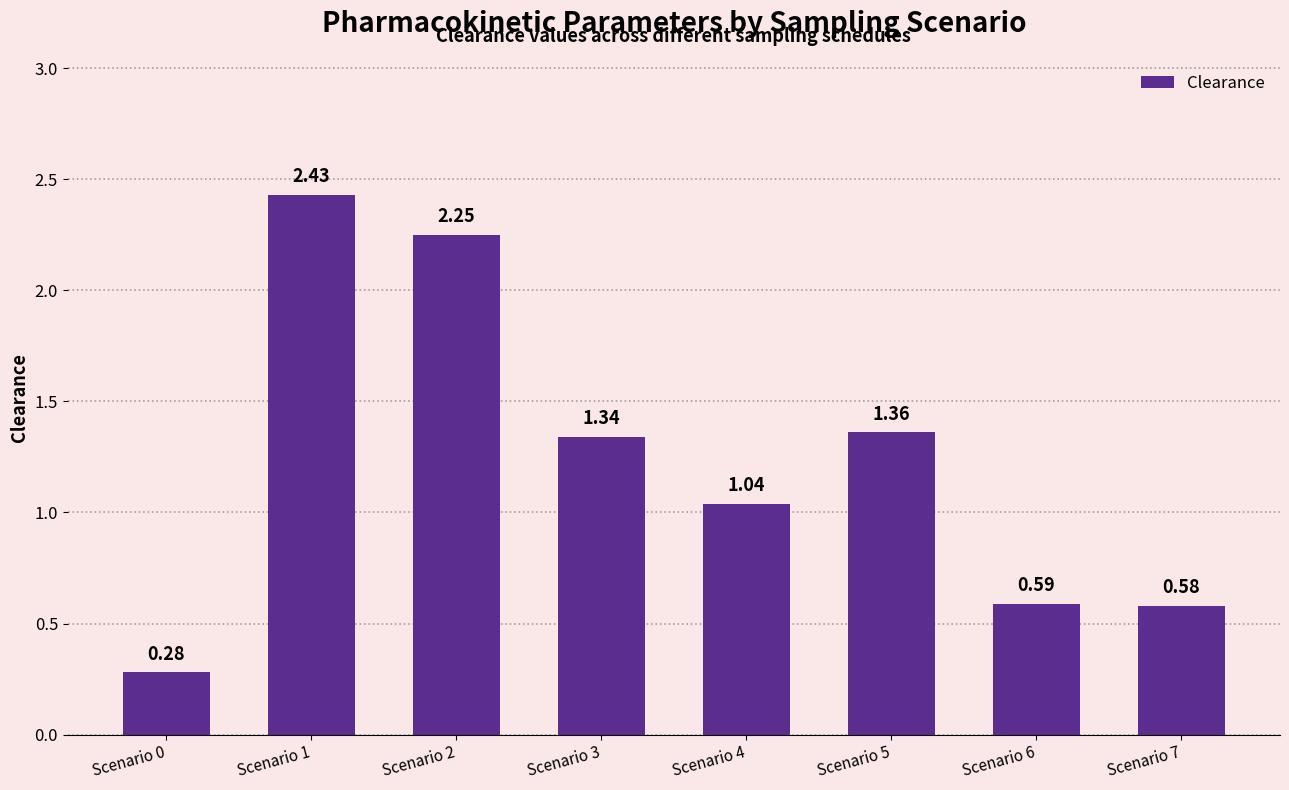

How many data points are above 1?

5